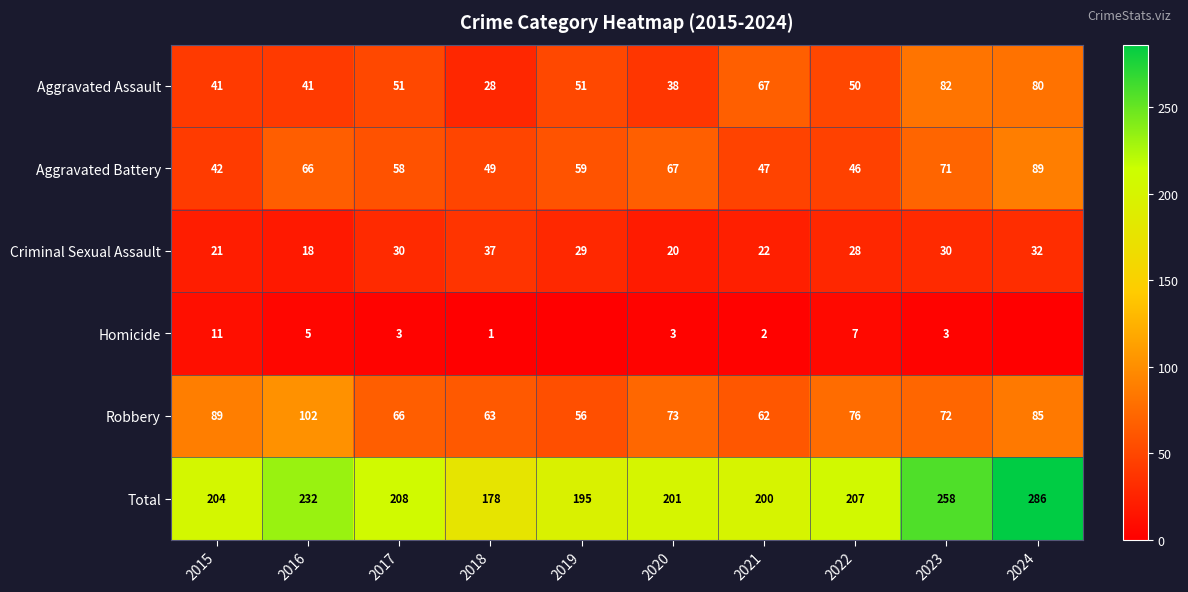

The Aggravated Battery series shows 59 at 2019. True or false?

True